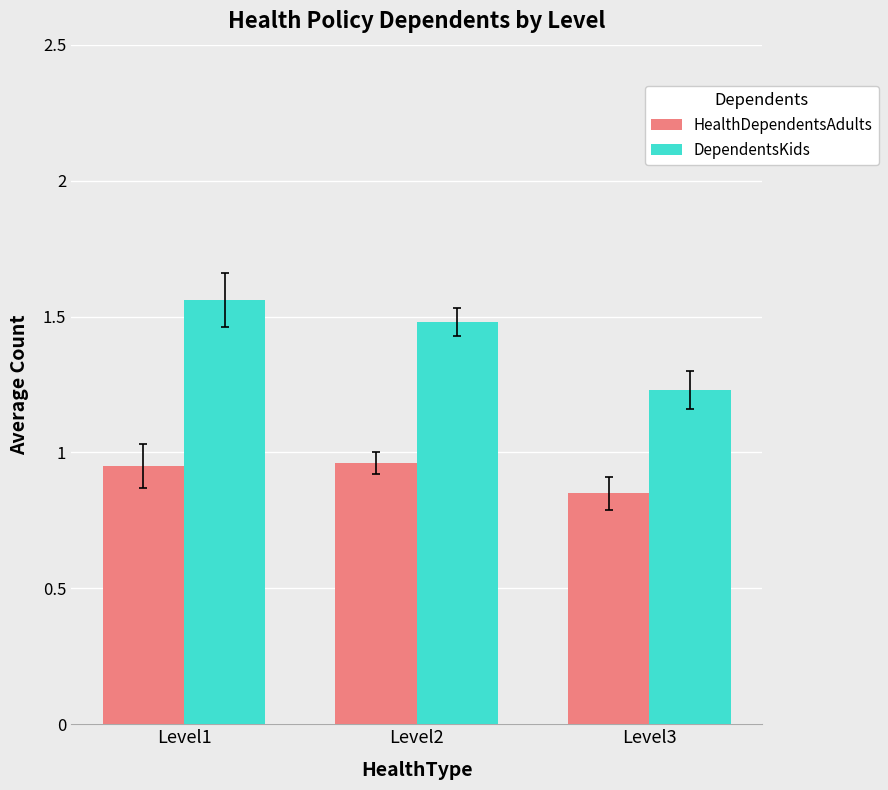

How many bars are there in total?

6